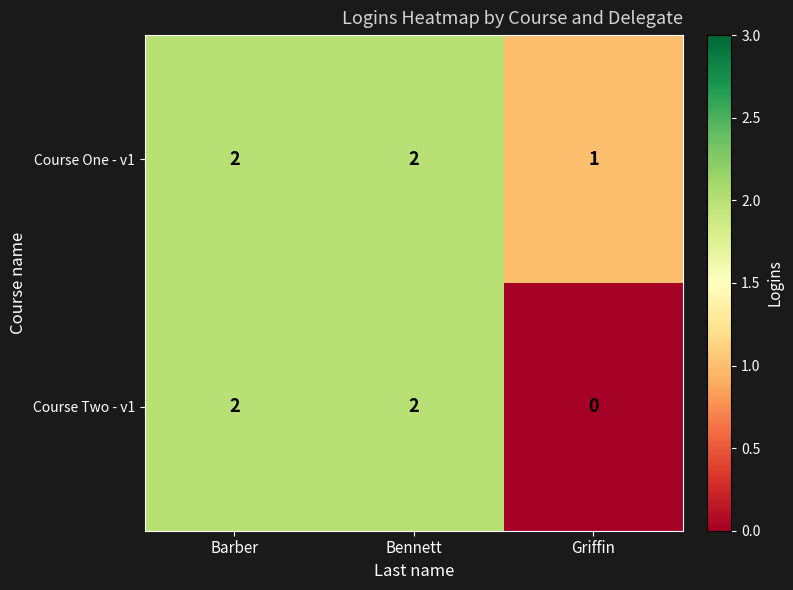

Which series has the largest range (max minus min)?

Course Two - v1